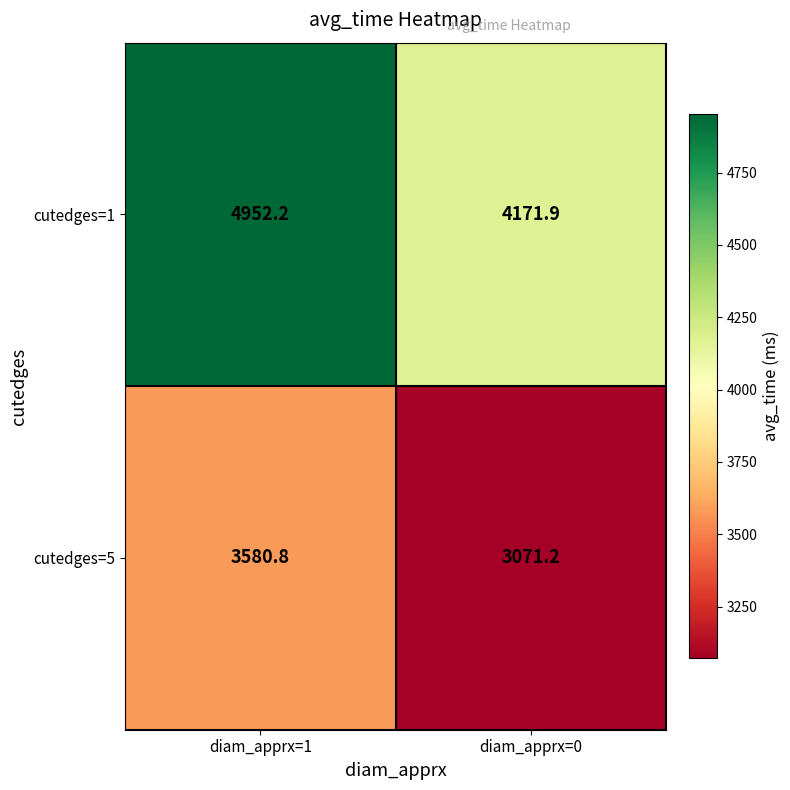

What is the sum of the cutedges=5 values at diam_apprx=0 and diam_apprx=1?

6652.0